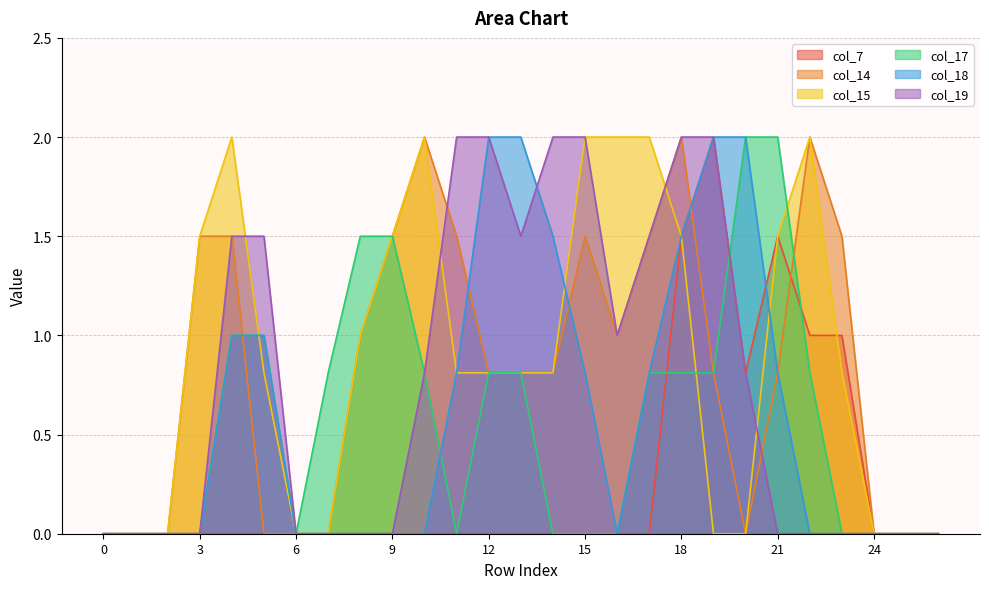

Which series ends up on top after the final intersection of col_19 and col_14?

col_14